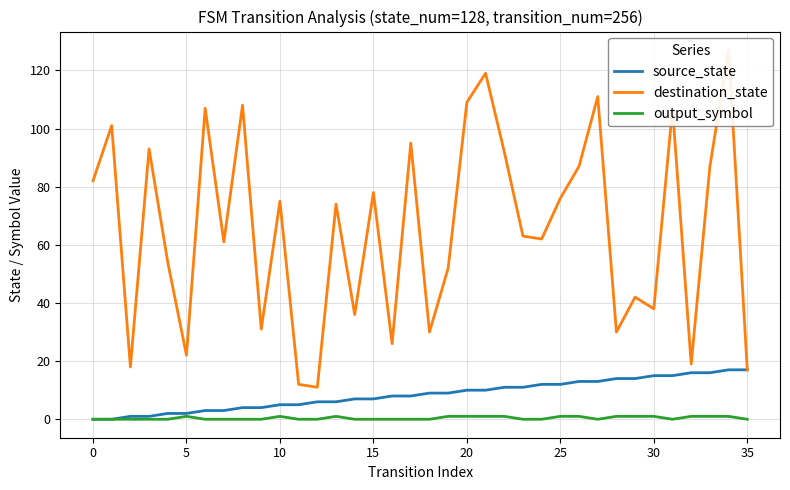

At how many categories does at least one series exceed 93?

9